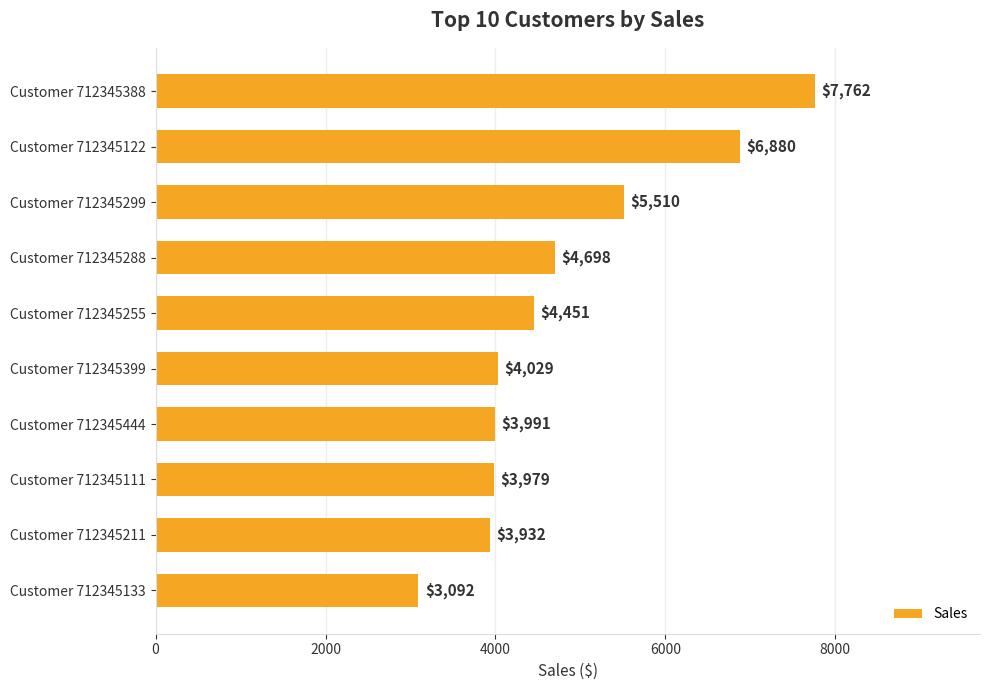

List the labels in order of value, smallest first.

Customer 712345133, Customer 712345211, Customer 712345111, Customer 712345444, Customer 712345399, Customer 712345255, Customer 712345288, Customer 712345299, Customer 712345122, Customer 712345388